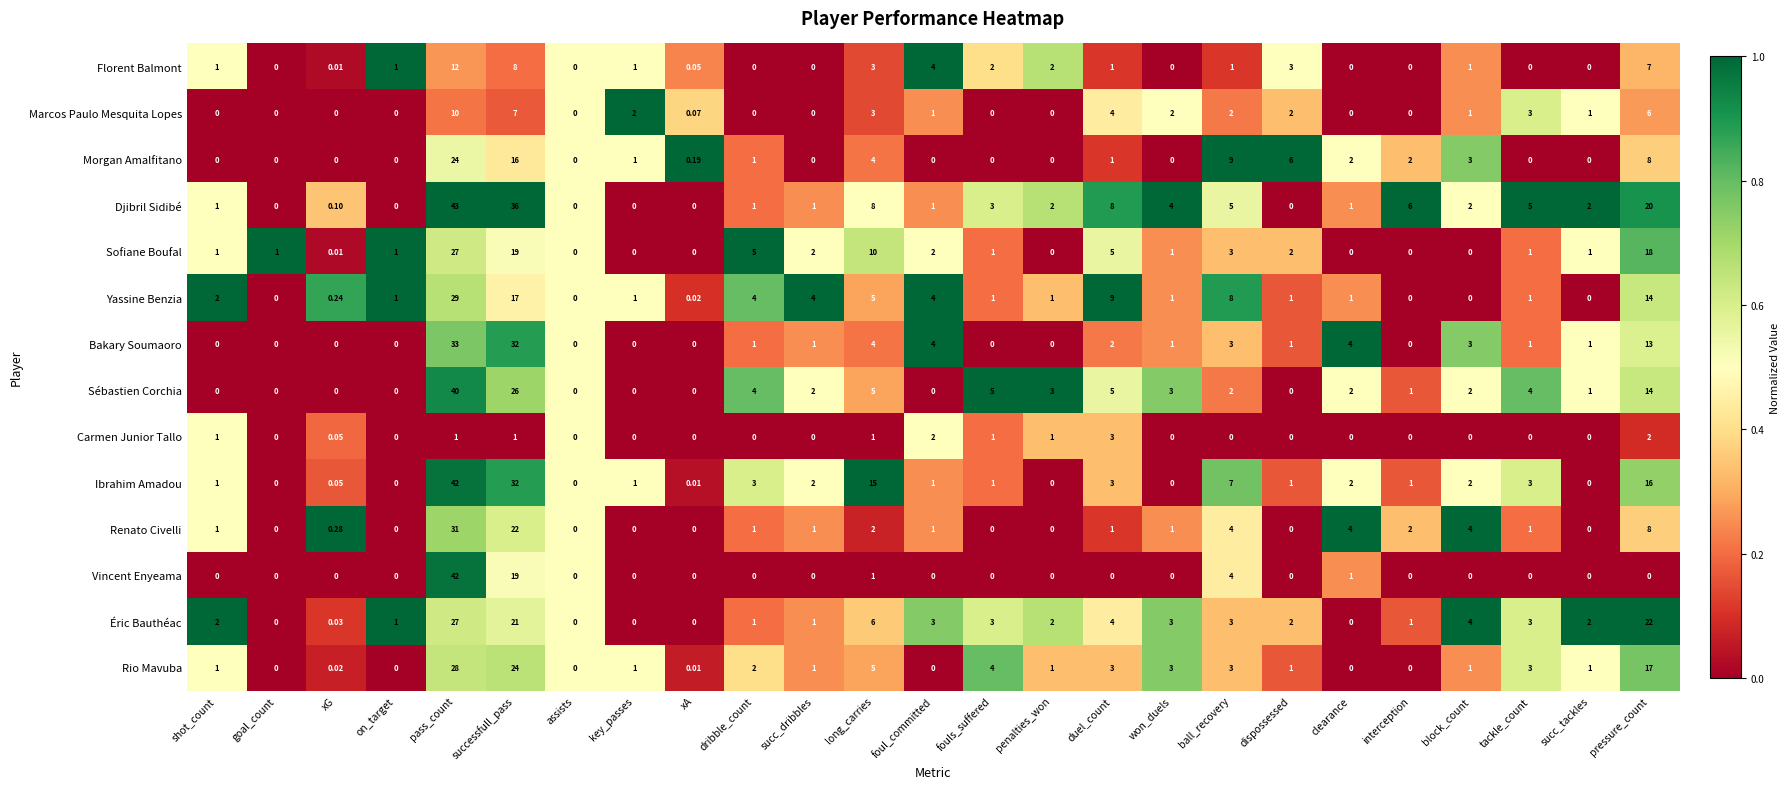

Which series has the largest total across all categories?

Djibril Sidibé